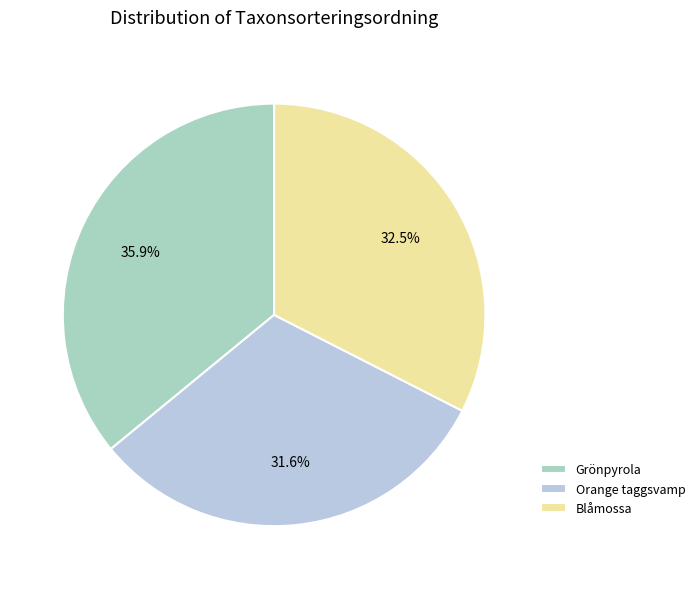

To the nearest percent, what portion does Orange taggsvamp represent?

32%